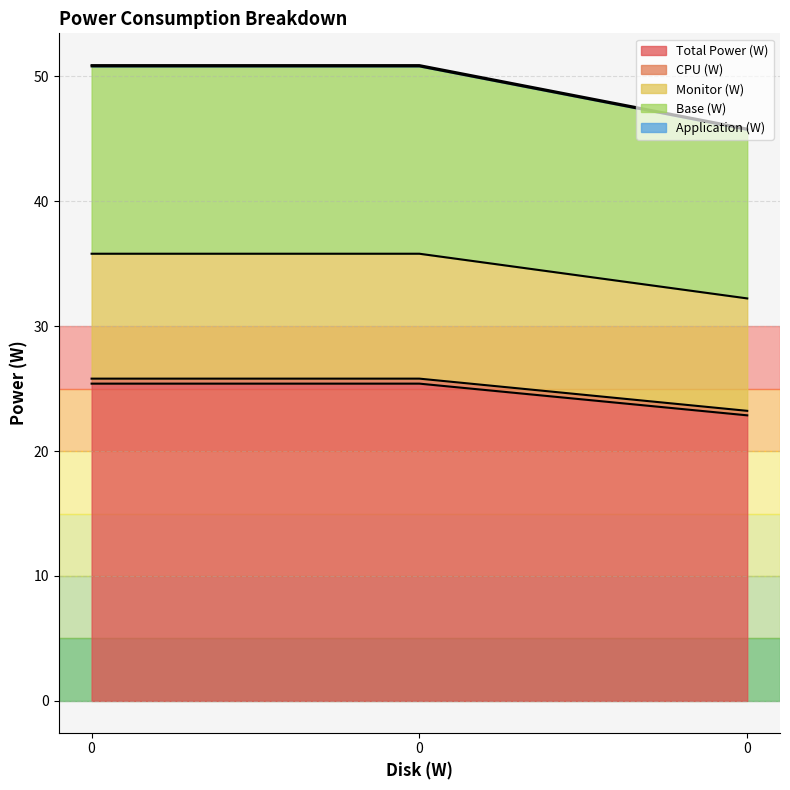

What value does the Application (W) series have at 0?

45.8